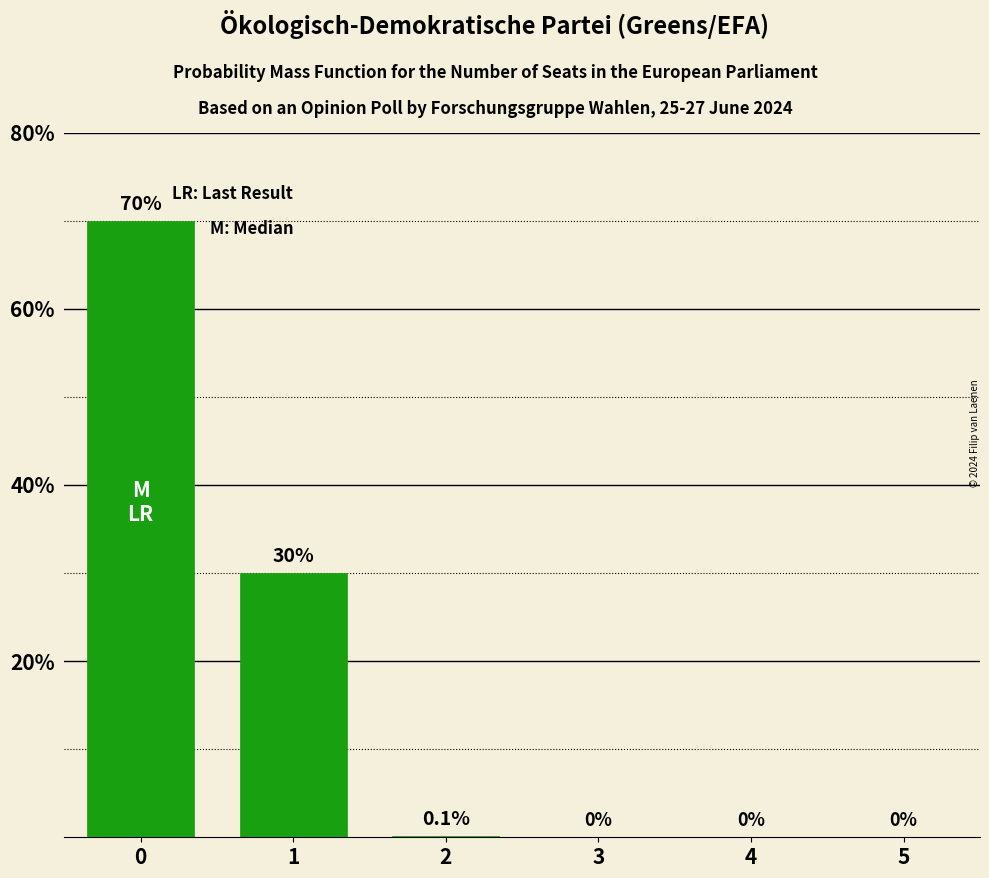

Is it true that the value at 3 is 0.0?

True